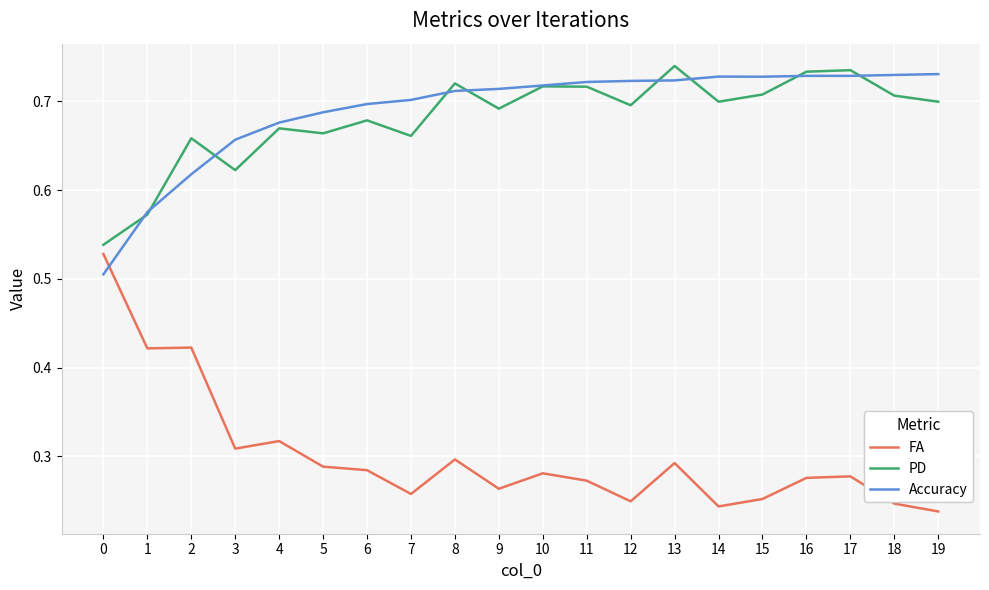

Between which two adjacent categories do Accuracy and FA first intersect?

0 and 1